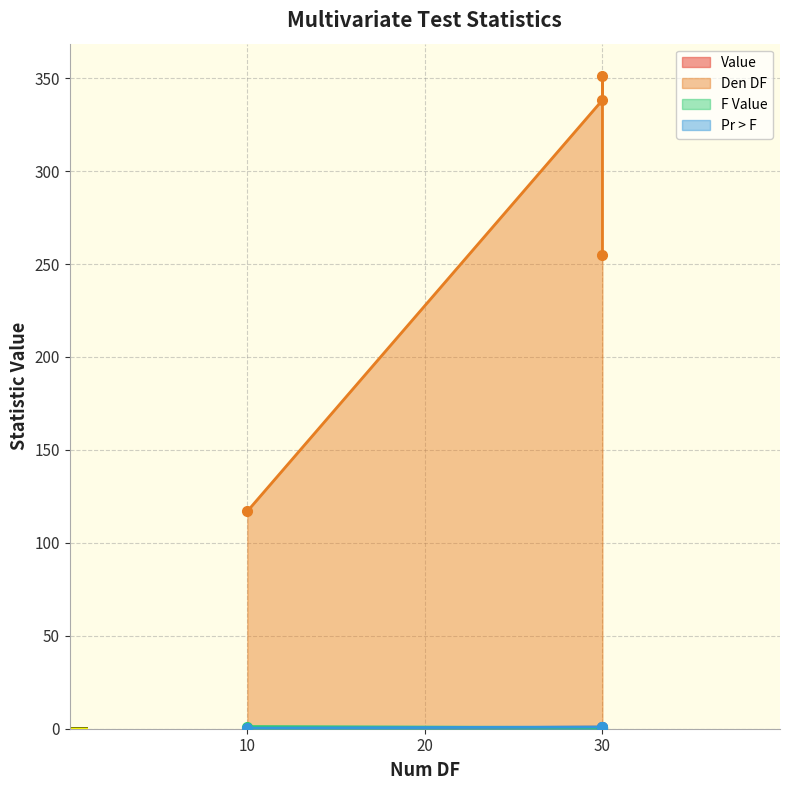

Is the value of Value at 10.0 greater than the value of F Value at 30.0?

No